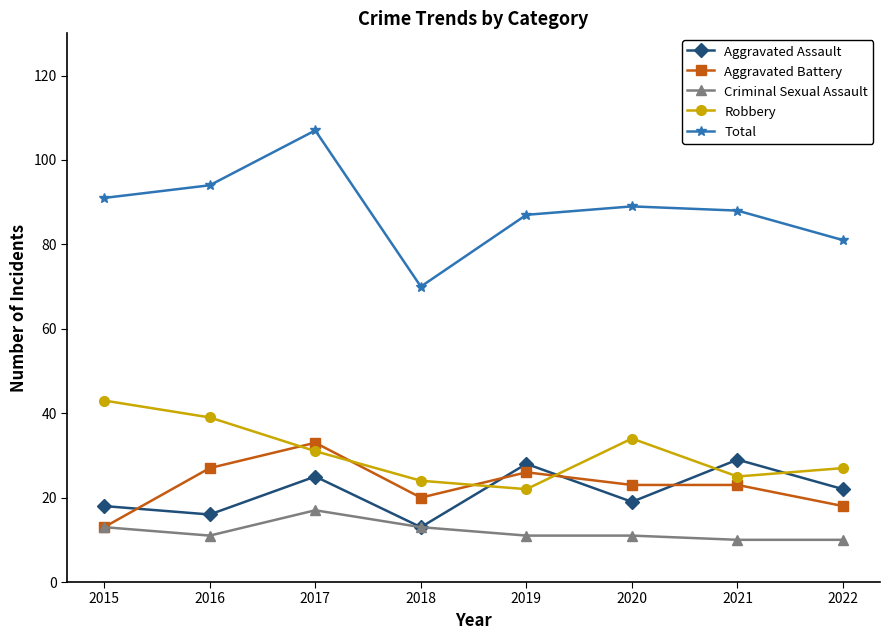

True or false: Aggravated Assault has more than 2 points higher than both neighbors.

True